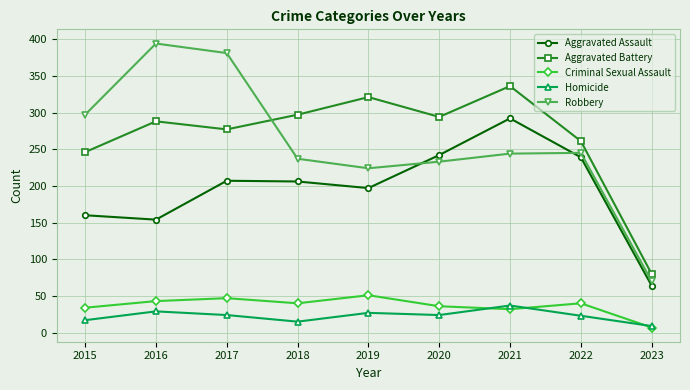

At how many categories does at least one series exceed 116?

8